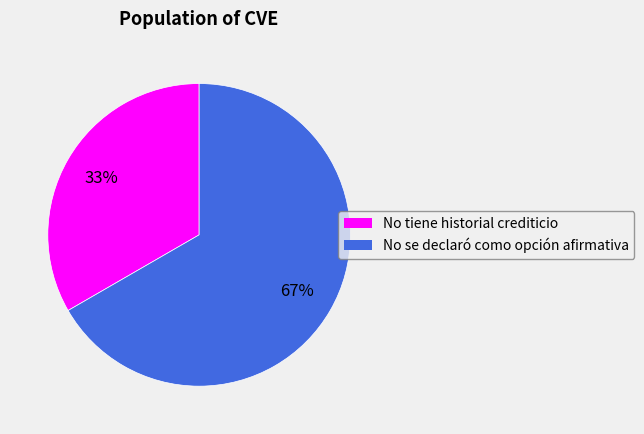

To the nearest percent, what percentage of the pie is No tiene historial crediticio?

33%